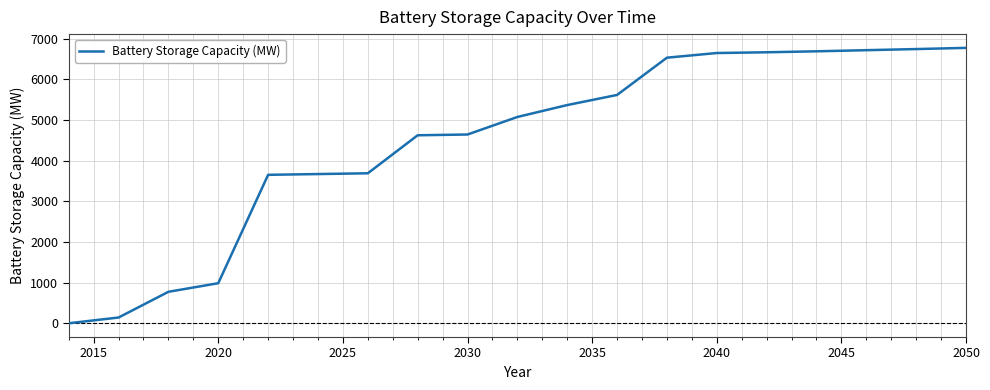

Count the number of data series in this chart.

1